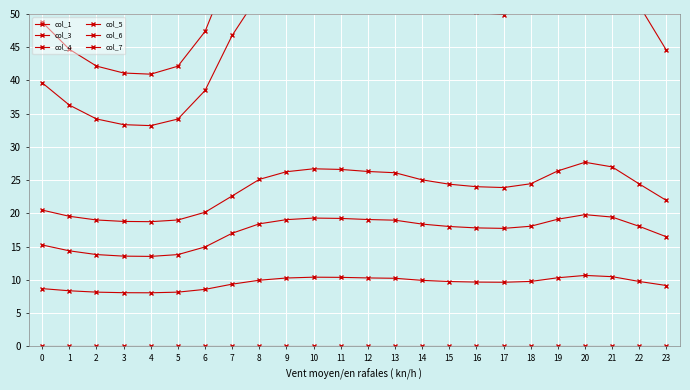

What is the total value across all series at 8?

171.7